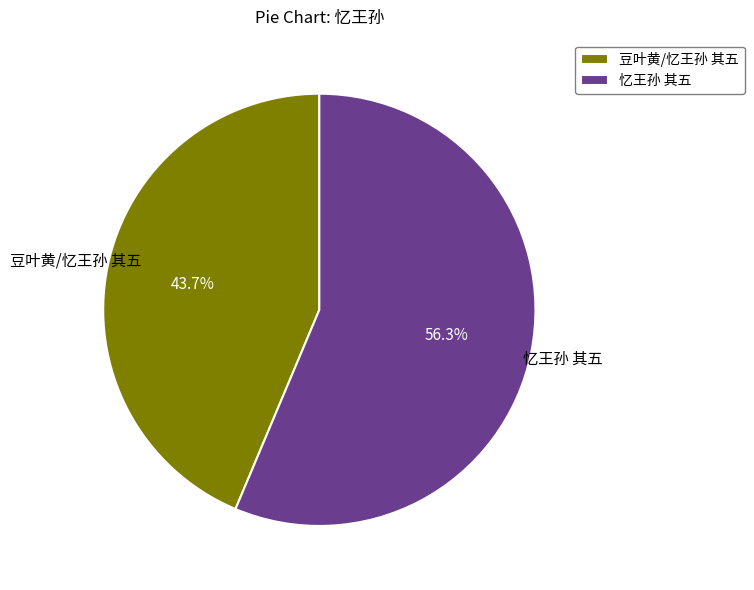

Rank the categories by value from lowest to highest.

豆叶黄/忆王孙 其五, 忆王孙 其五